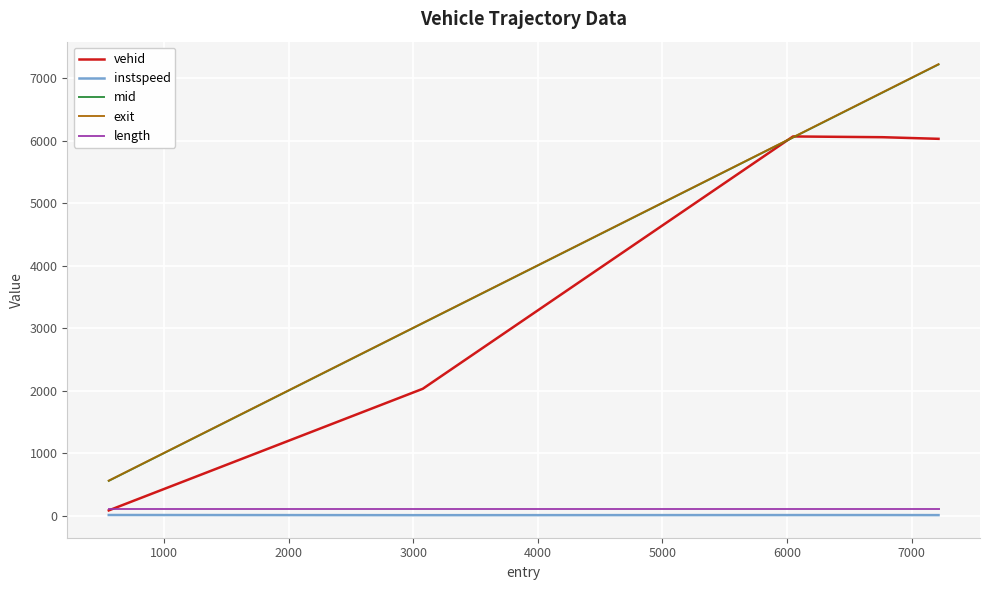

True or false: exit and instspeed intersect in this chart.

False